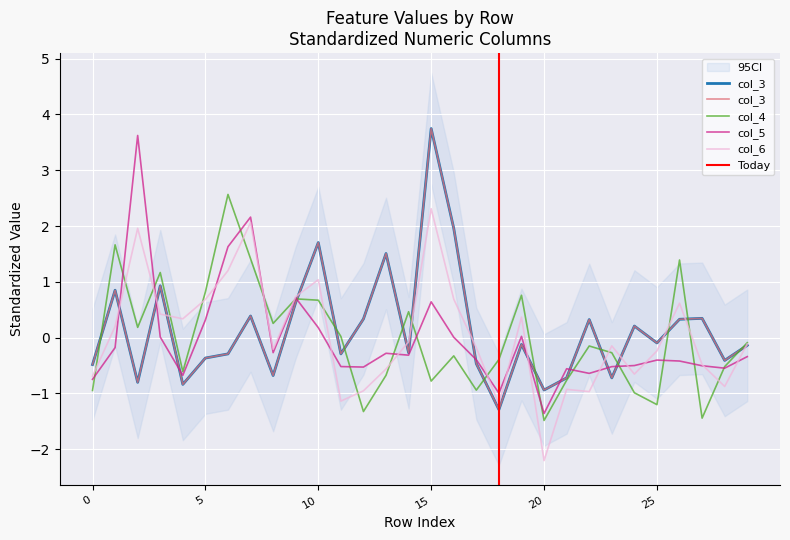

Which has a higher value, 25 or 24?

24